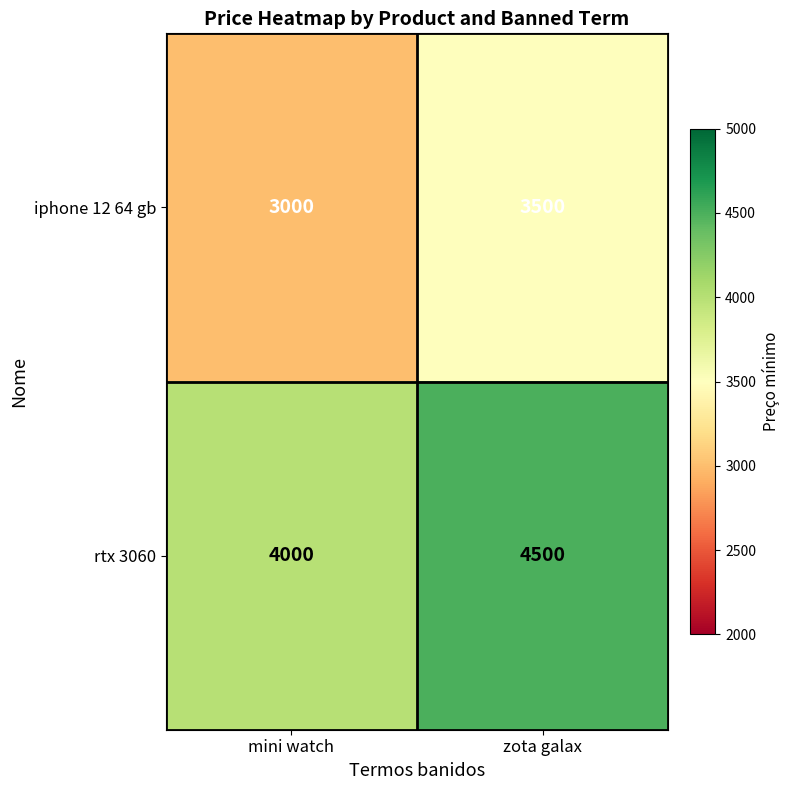

What value does the iphone 12 64 gb series have at mini watch?

3000